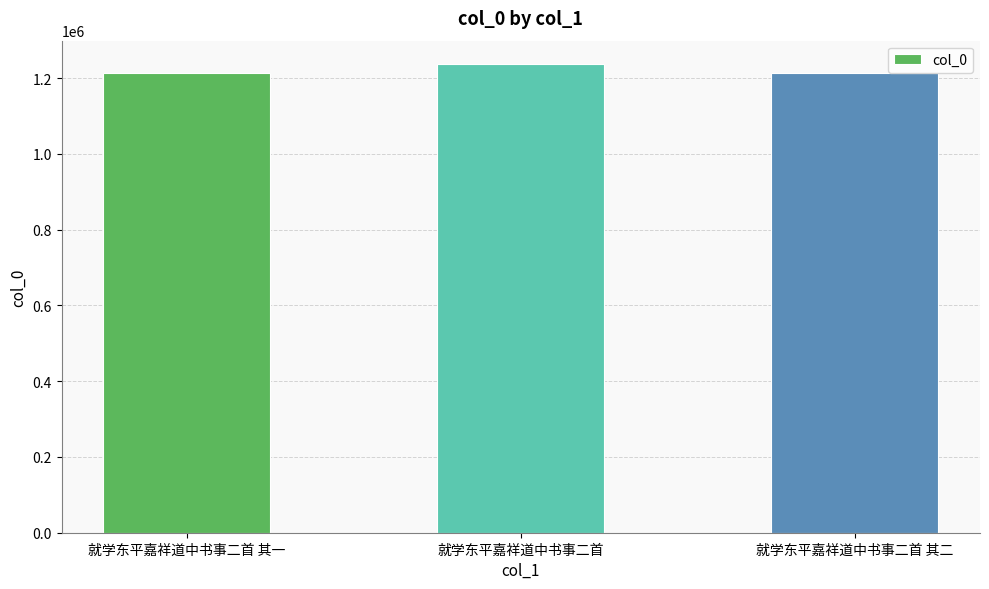

What is the sum of the values at 就学东平嘉祥道中书事二首 其一 and 就学东平嘉祥道中书事二首?

2450351